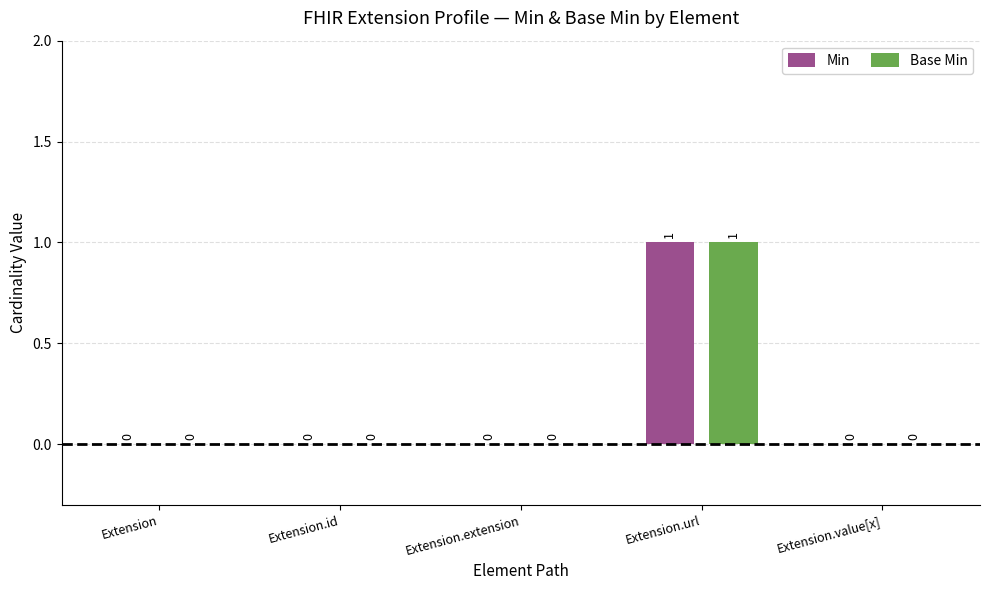

The value of Min at Extension.extension is 0. True or false?

True